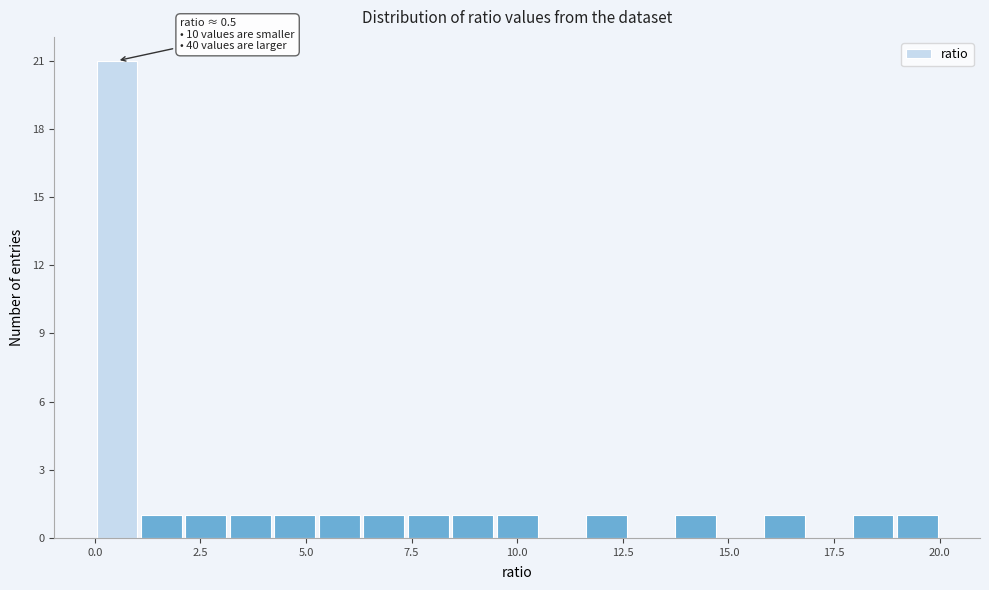

Read against the x-axis, roughly where is the centre of the tallest bar?

0.5